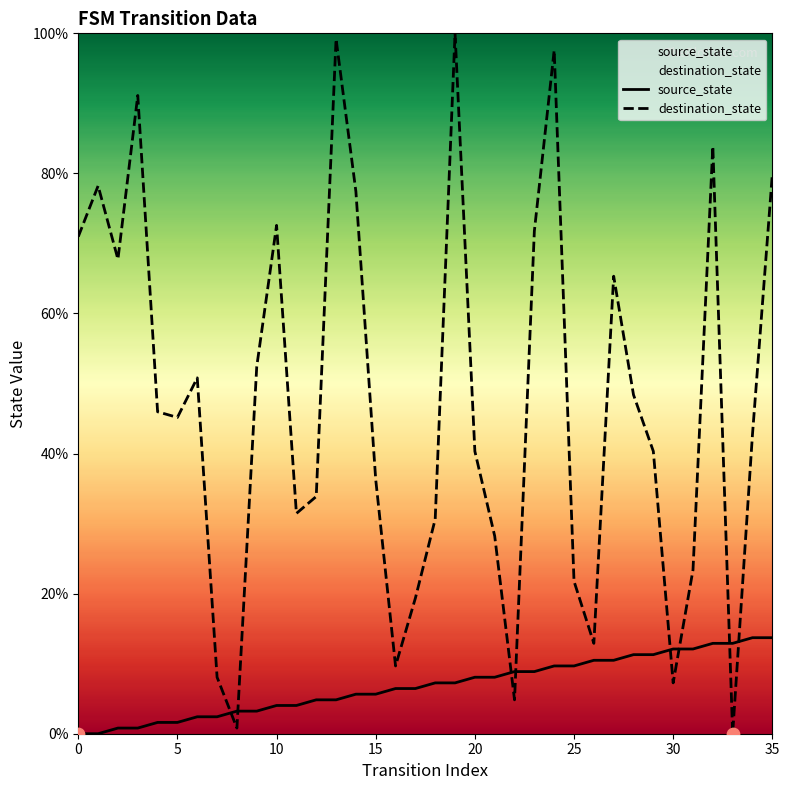

Is the value of source_state at 25 greater than the value of destination_state at 11?

No